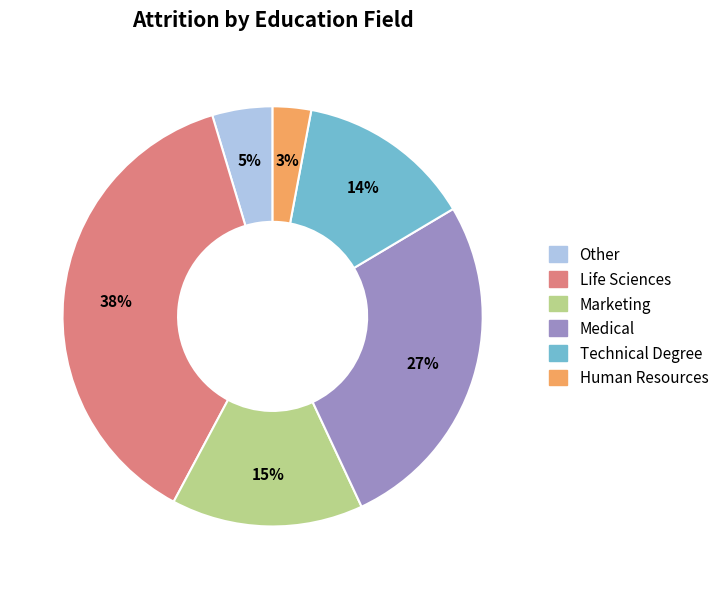

Count the number of slices in the pie.

6